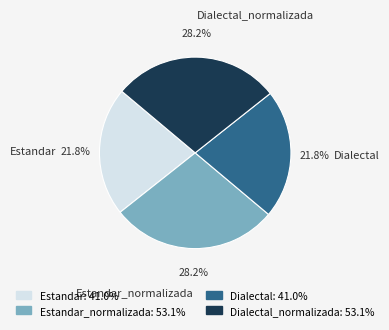

To the nearest percent, what is the difference between the Dialectal_normalizada and Estandar slice percentages?

6%